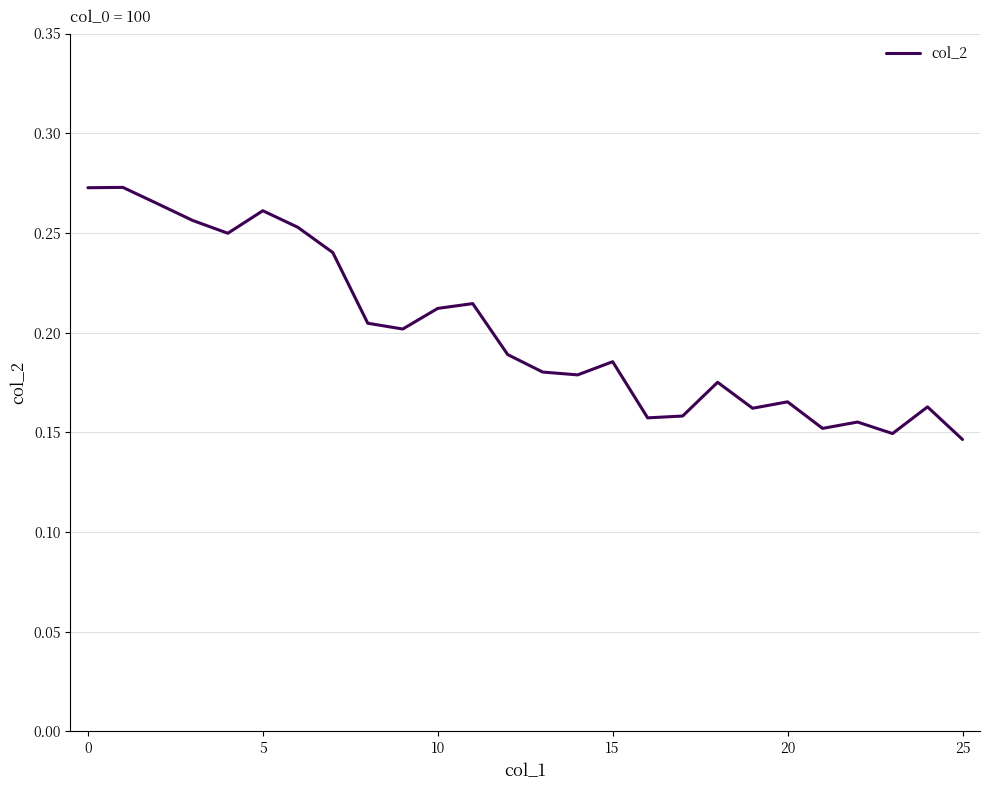

Which label corresponds to the smallest value in the chart?

25